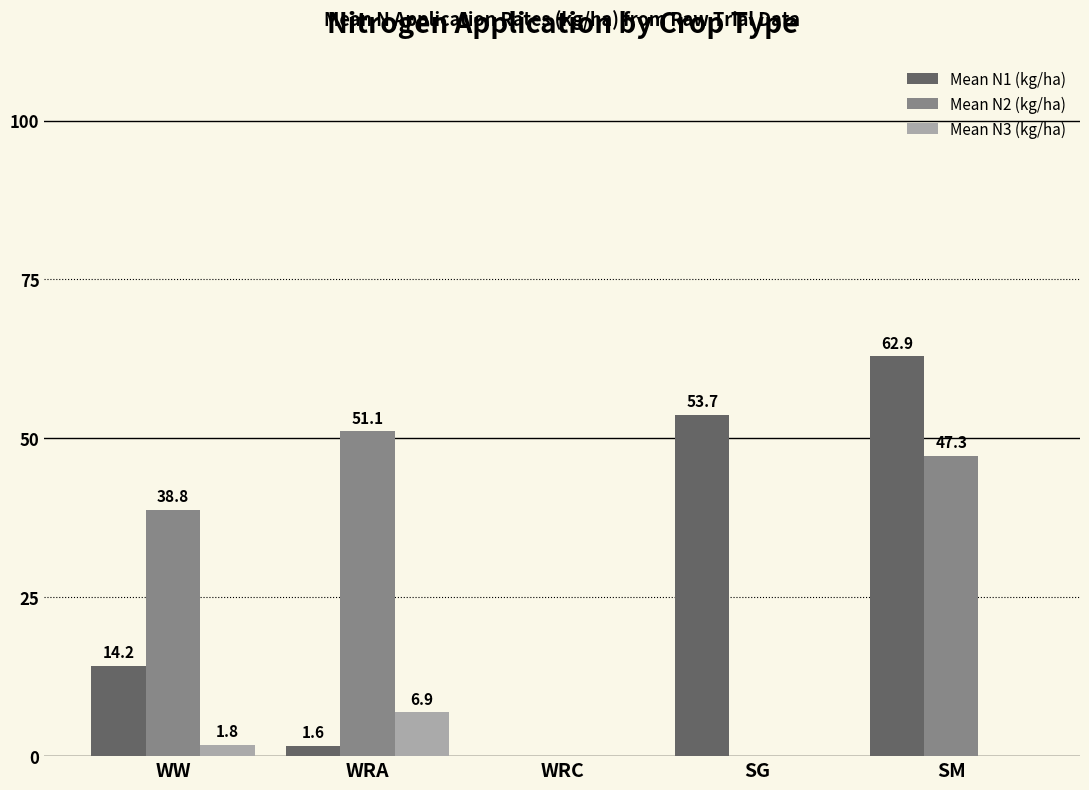

Which series changed the most between WW and SG?

Mean N1 (kg/ha)